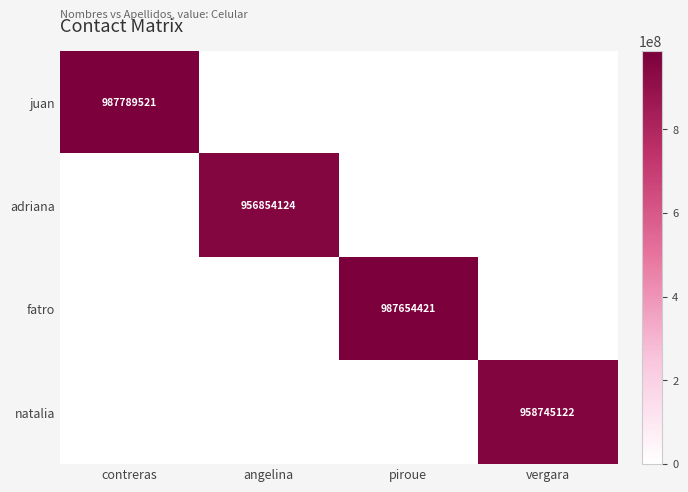

What is the highest value of the natalia series?

958745122